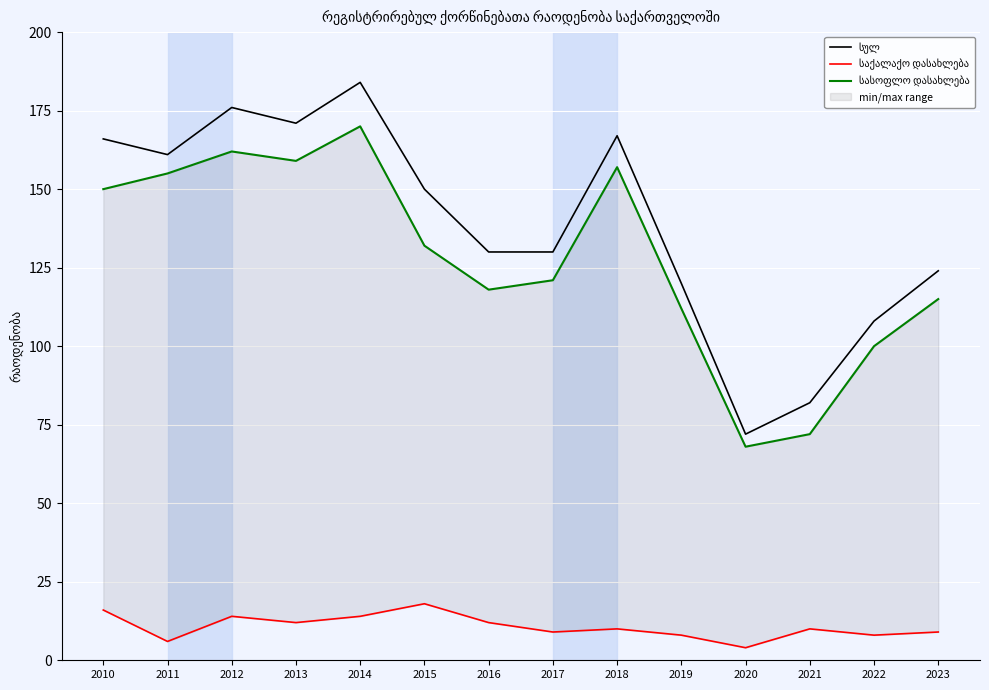

Read the საქალაქო დასახლება value at 2018.

10